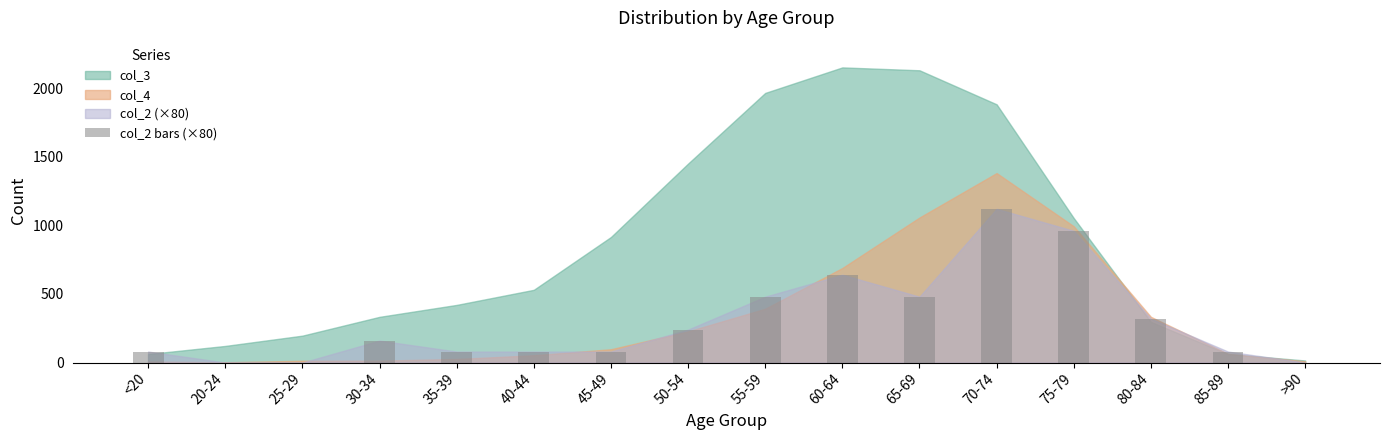

Is it true that the value at 65-69 is 480?

True